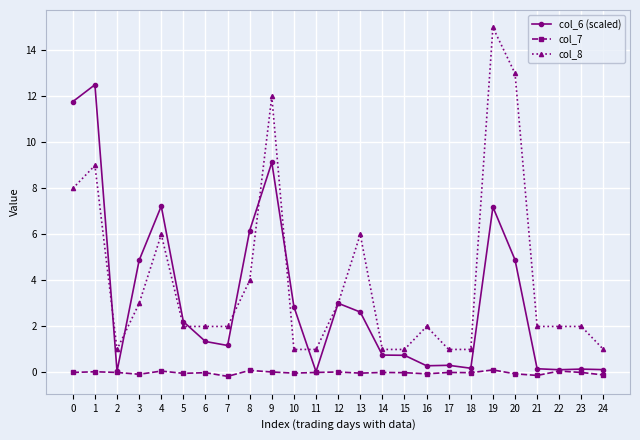

Which label corresponds to the largest value in the chart?

19